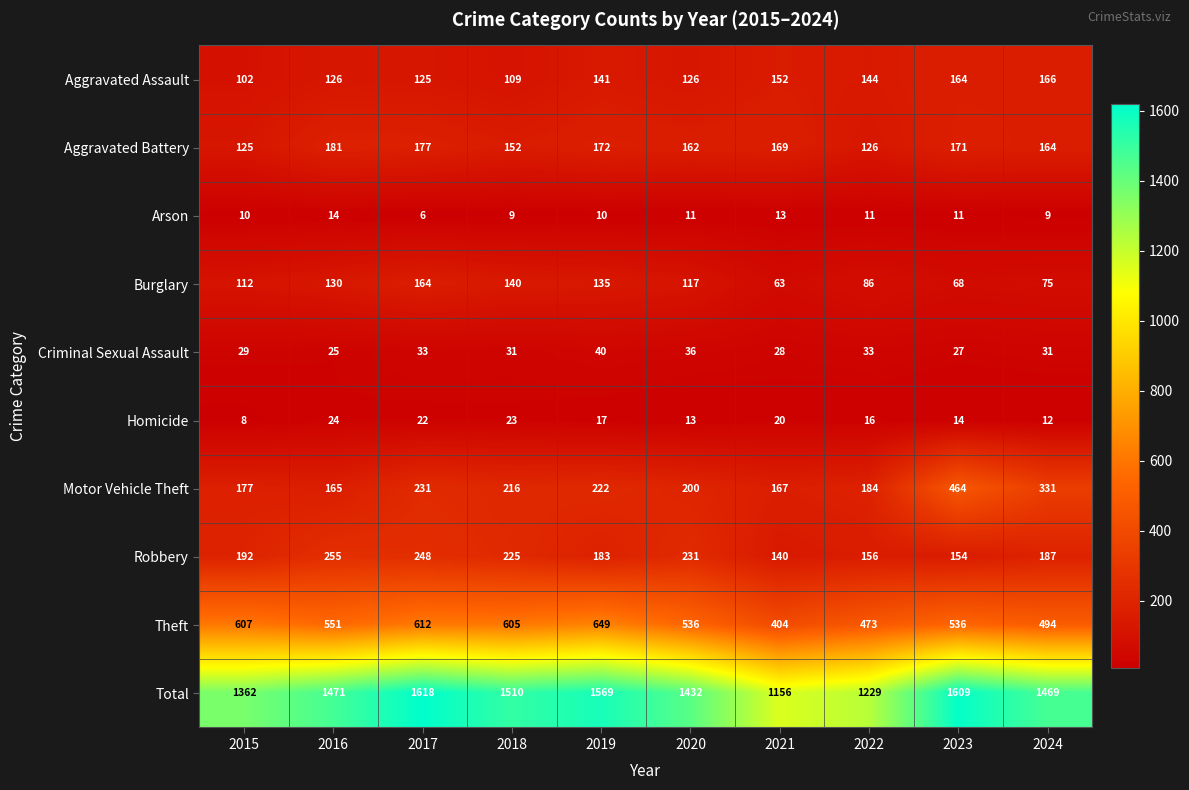

Which series has the widest spread of values?

Total